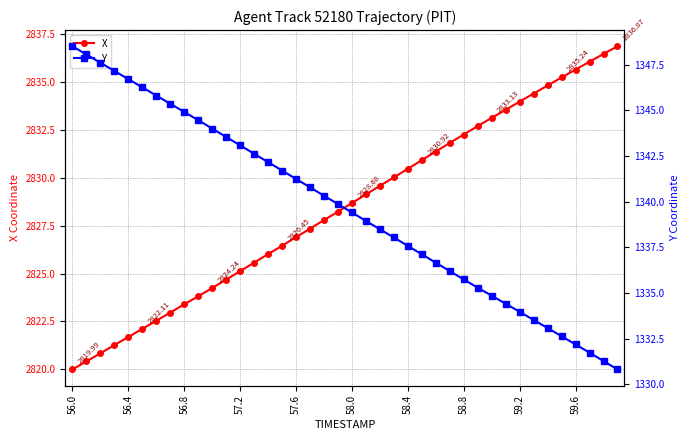

True or false: X has more than 1 points higher than both neighbors.

False